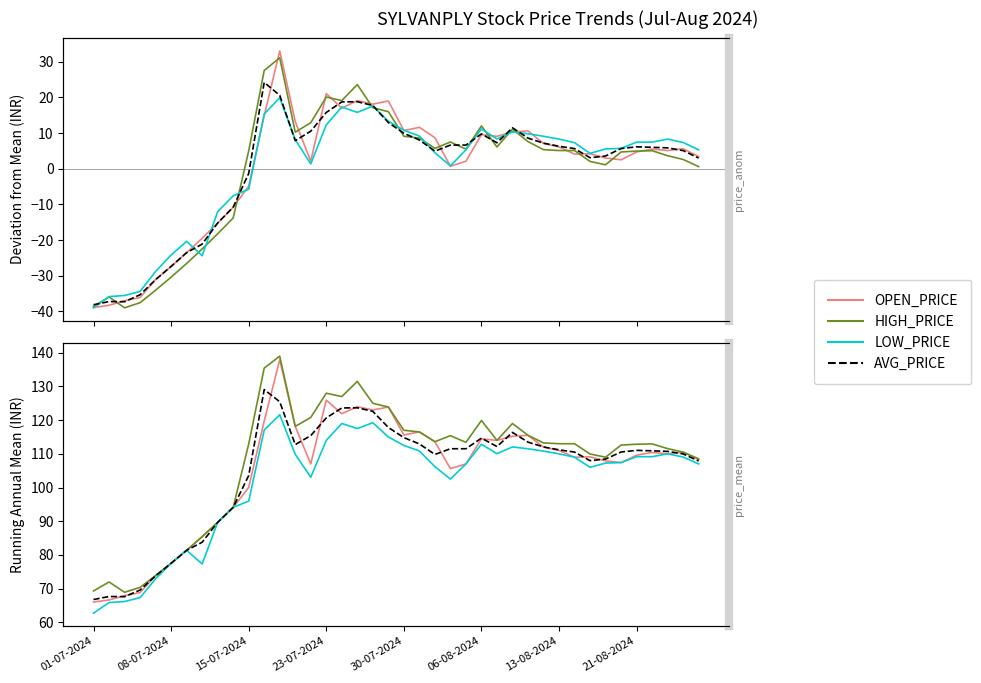

Reading left to right, extract all data points from this chart.

OPEN_PRICE: 66.0	66.6	67.9	68.8	73.8	77.5	81.3	85.4	89.7	94.1	100.0	119.8	137.9	118.2	107.0	126.0	121.9	124.0	123.0	123.9	115.6	116.5	113.6	105.6	107.0	114.5	114.0	115.2	115.5	112.0	111.0	109.0	109.1	107.9	107.4	109.6	110.4	110.0	110.5	108.3
HIGH_PRICE: 69.3	72.0	68.9	70.3	73.8	77.5	81.3	85.4	89.7	94.1	112.9	135.4	139.0	118.2	120.8	128.0	127.0	131.5	125.0	123.9	117.0	116.5	113.6	115.4	113.4	119.9	114.0	119.0	115.5	113.2	113.0	113.0	110.0	109.0	112.6	112.8	113.0	111.5	110.5	108.5
LOW_PRICE: 62.7	65.8	66.2	67.3	72.9	77.5	81.3	77.3	89.7	94.1	96.0	117.0	121.6	109.8	103.0	114.0	119.0	117.5	119.2	115.0	112.5	110.8	106.2	102.5	107.0	112.8	110.0	112.0	111.5	110.8	110.0	109.0	106.0	107.2	107.4	109.2	109.2	110.0	109.0	107.0
AVG_PRICE: 66.7	67.6	67.6	69.5	73.8	77.5	81.3	83.8	89.7	94.1	103.6	129.1	125.5	112.7	115.4	120.7	123.6	123.7	122.6	117.8	114.8	112.9	109.8	111.5	111.5	114.7	112.2	116.4	113.5	112.0	111.2	110.5	108.0	108.5	110.5	111.0	110.9	110.7	110.0	107.9